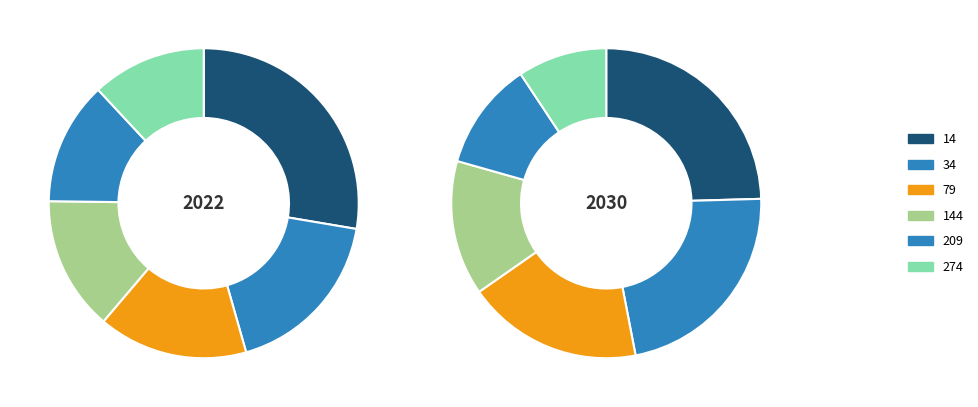

Which has a higher value, 14 or 209?

14